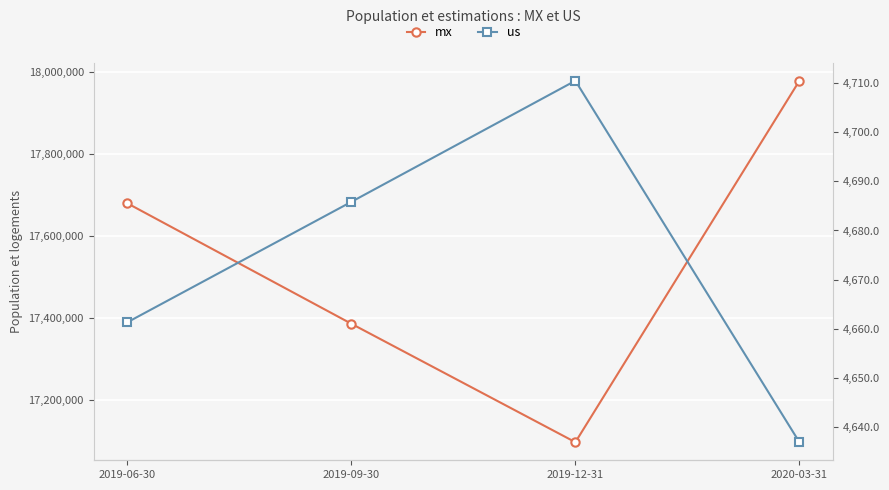

Which series has the widest spread of values?

mx